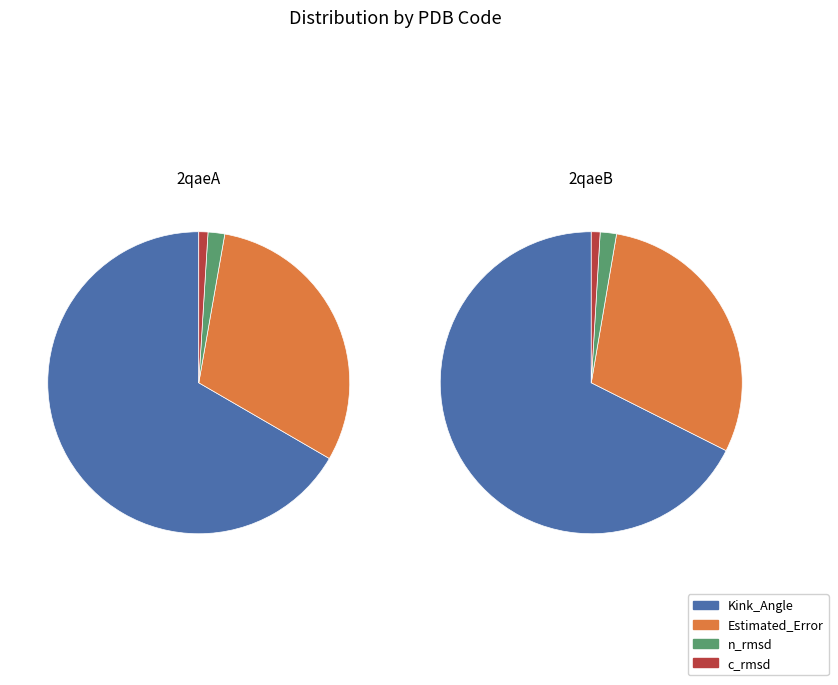

Between 2qaeA and 2qaeB, which is larger?

2qaeB